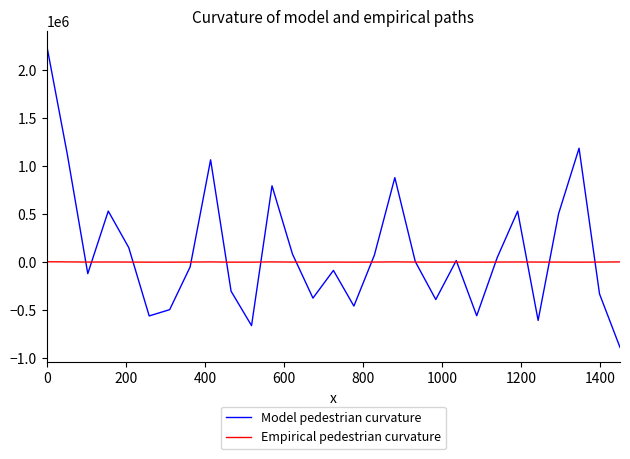

Which series has the largest range (max minus min)?

Model pedestrian curvature